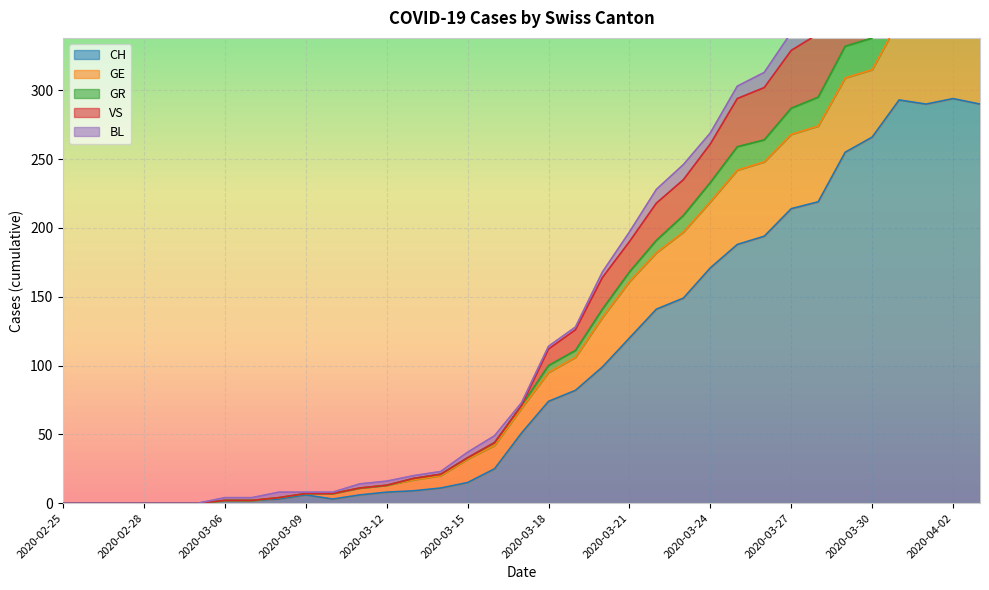

What is the highest value of the CH series?

294